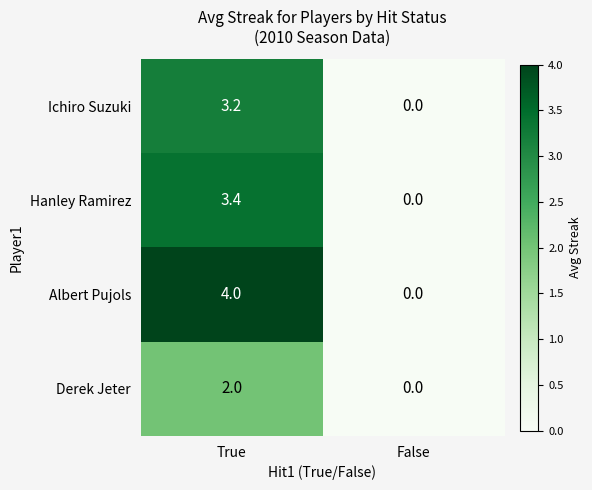

What is the sum of the Albert Pujols values at True and False?

4.0